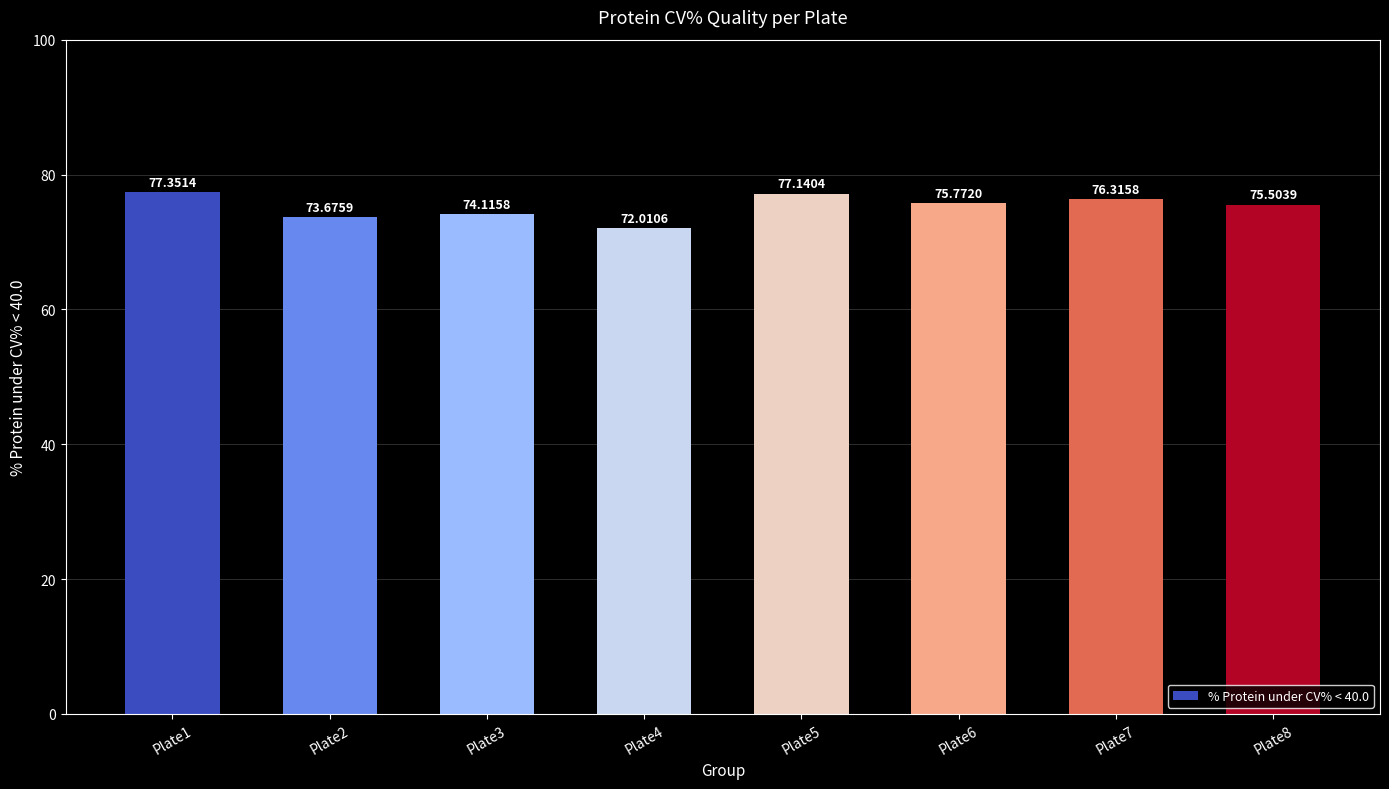

List the labels in order of value, smallest first.

Plate4, Plate2, Plate3, Plate8, Plate6, Plate7, Plate5, Plate1